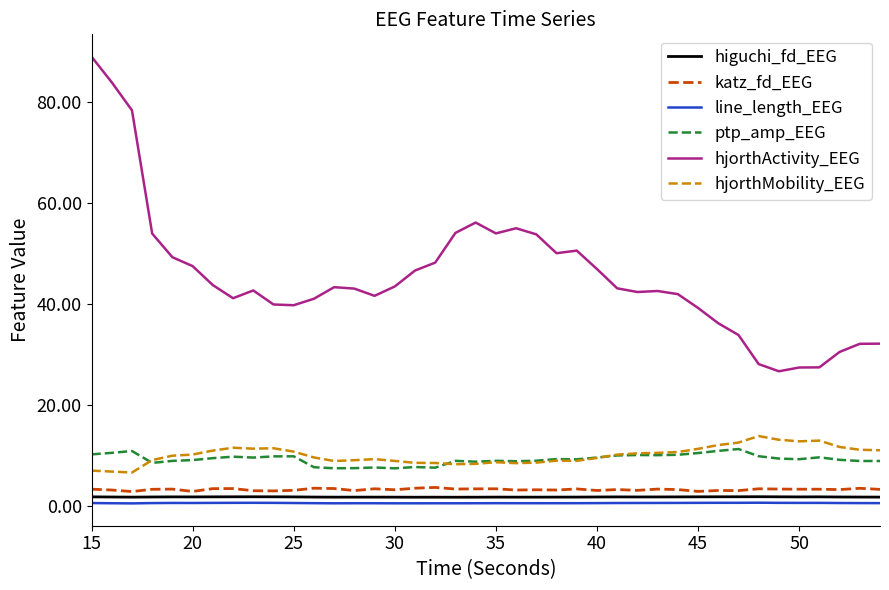

True or false: katz_fd_EEG and hjorthMobility_EEG intersect in this chart.

False